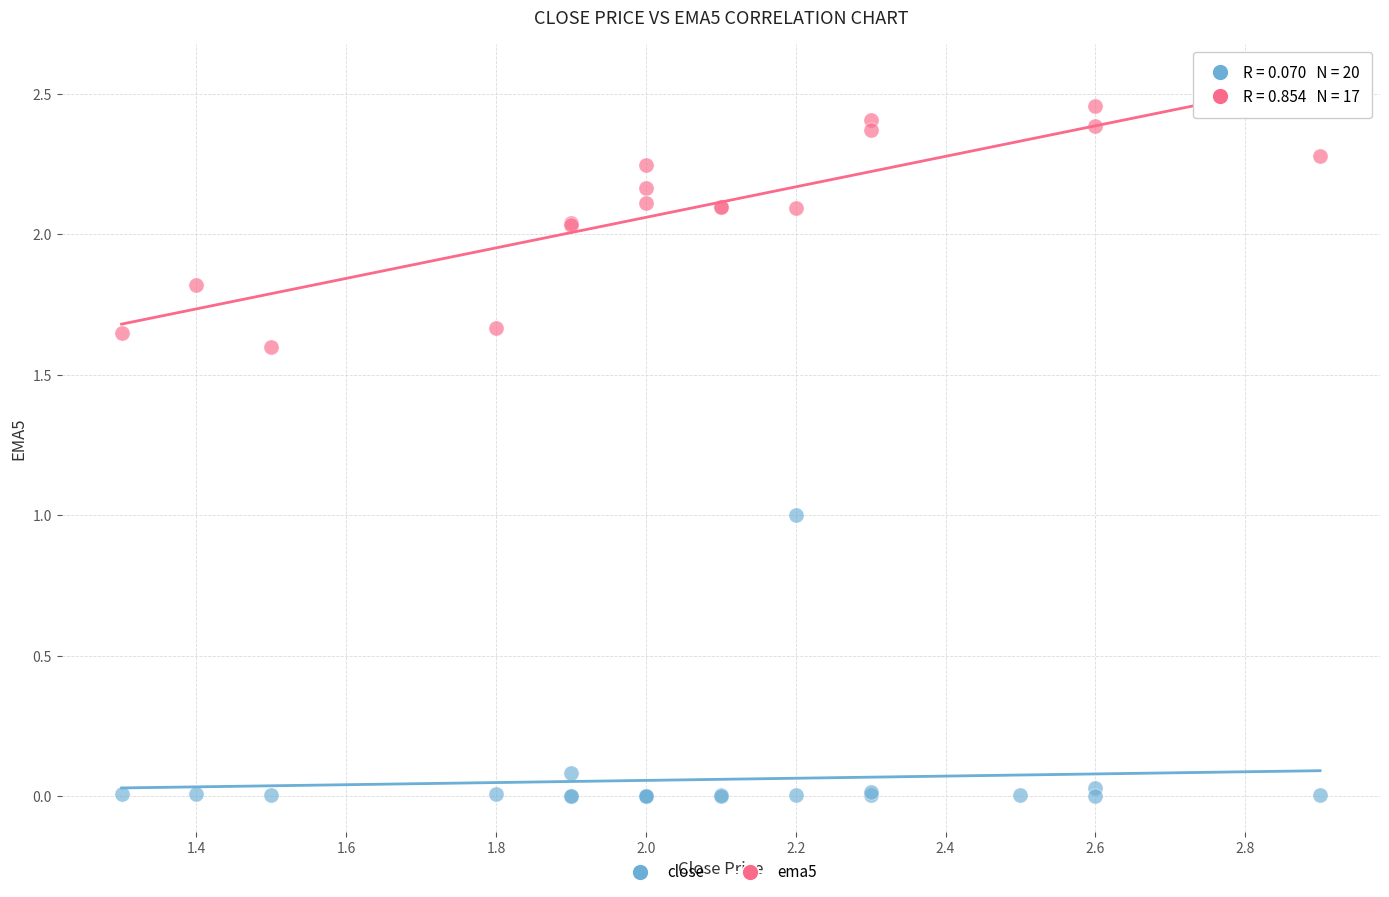

Which series reaches the minimum Y coordinate?

close